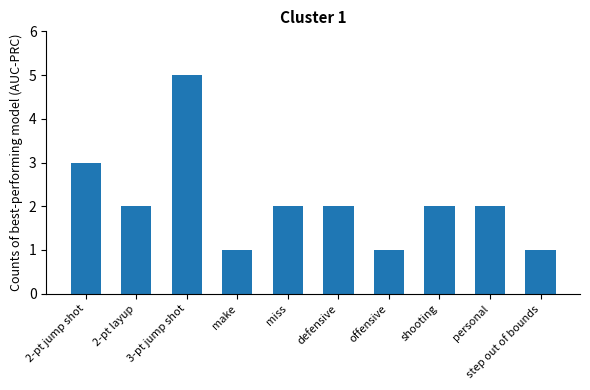

Which label corresponds to the largest value in the chart?

3-pt jump shot